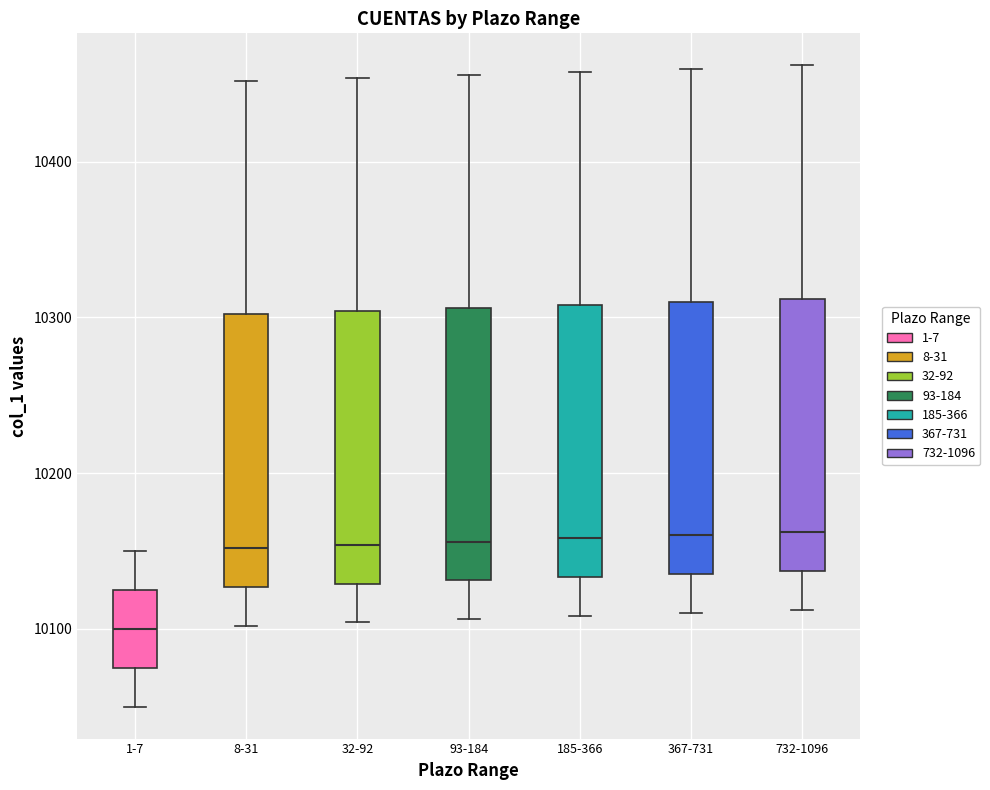

Where is the upper edge of the box for 732-1096 on the y-axis? The values are not printed on the chart, so give them approximately, as read against the axis.

10310